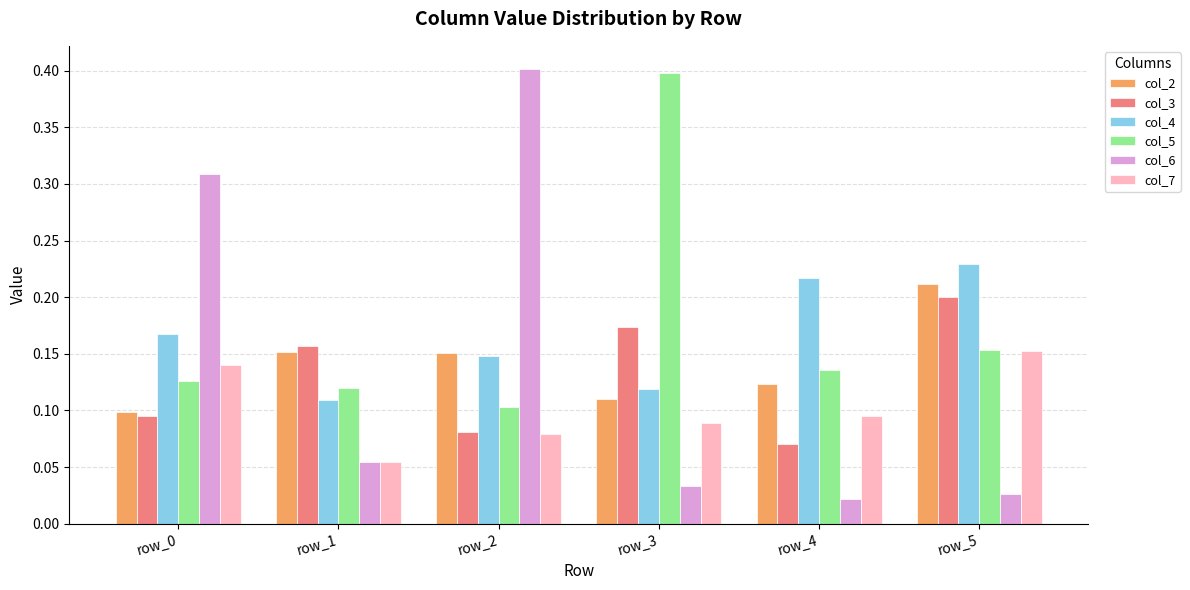

Which category has the lowest value across all series?

row_4